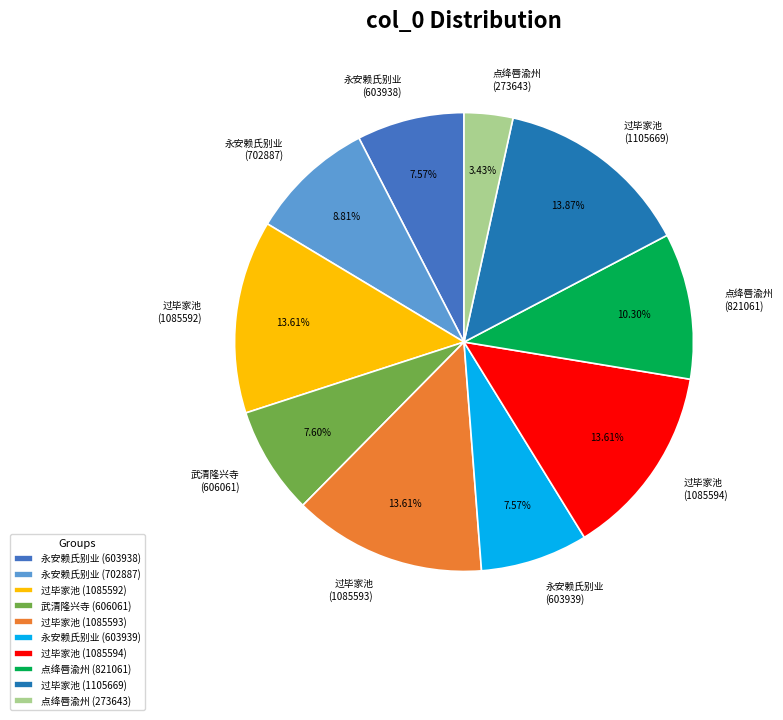

Does any single category account for the majority?

No